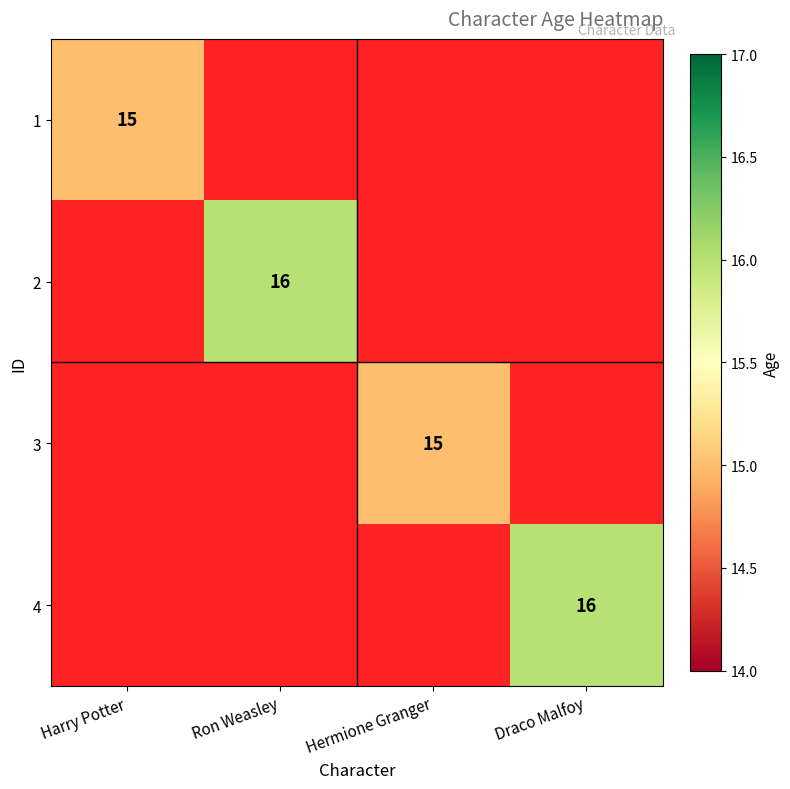

Is it true that 4 equals 28 at Draco Malfoy?

False